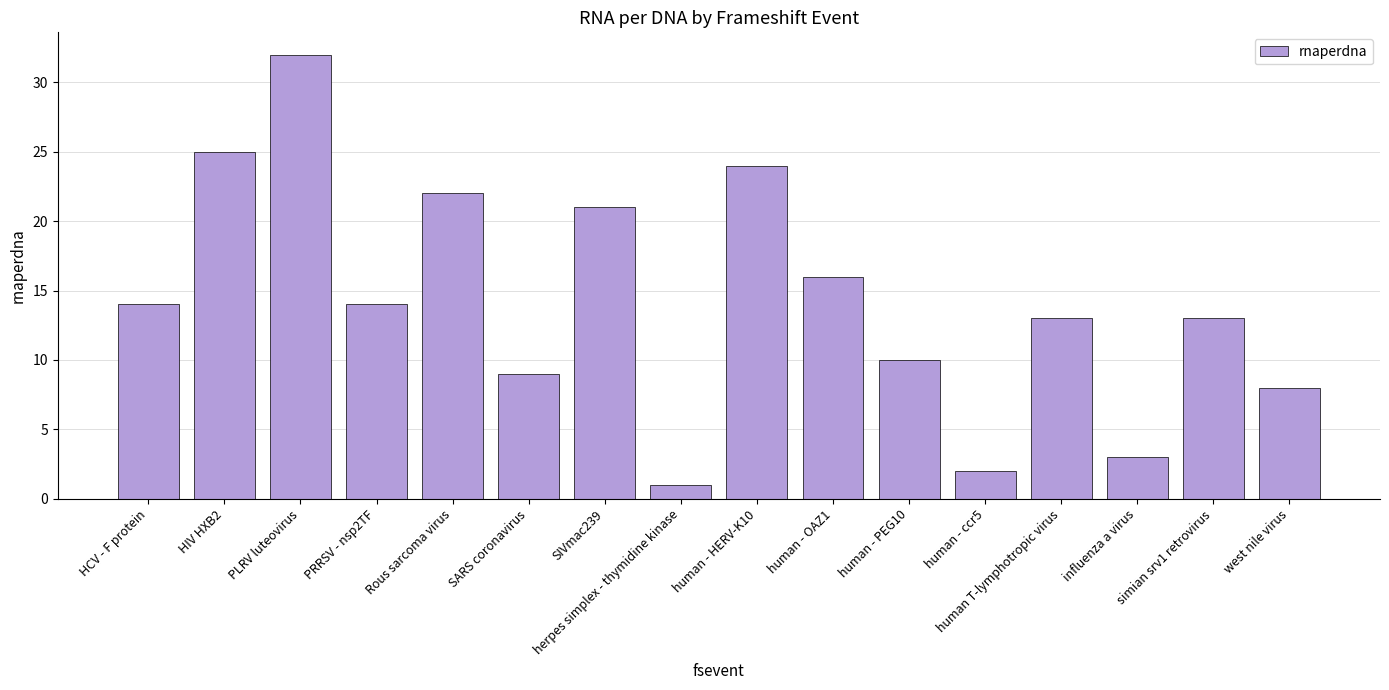

Which label corresponds to the largest value in the chart?

PLRV luteovirus